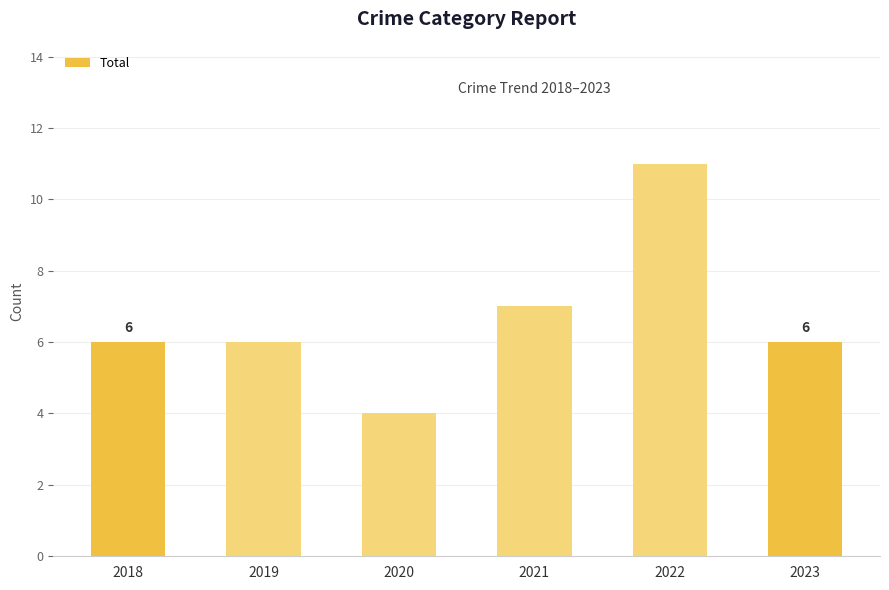

Does the chart contain any negative values?

No